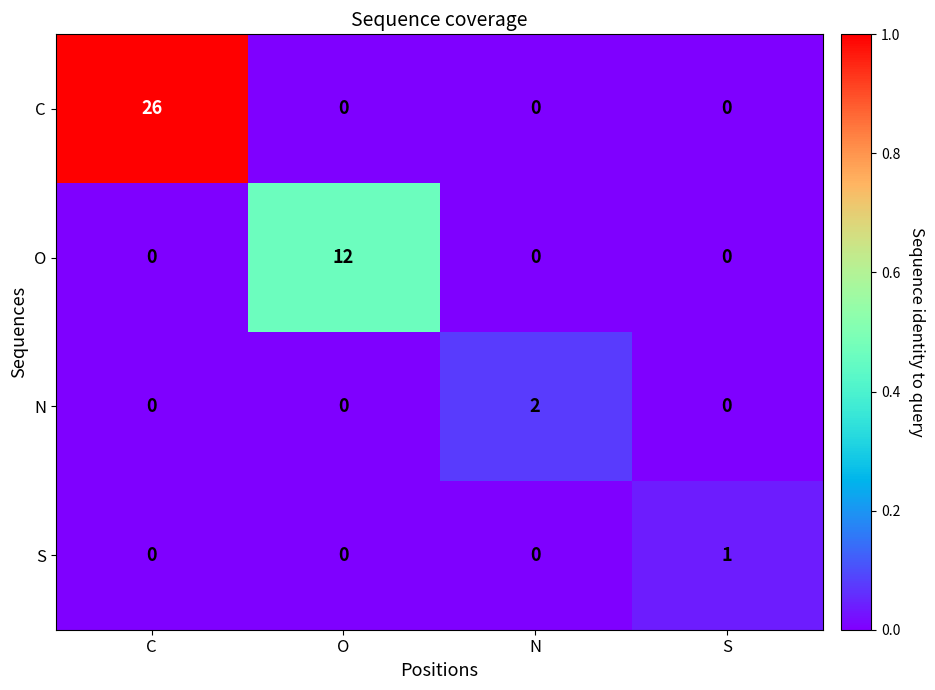

Count the S values in the range 0 to 1.

4